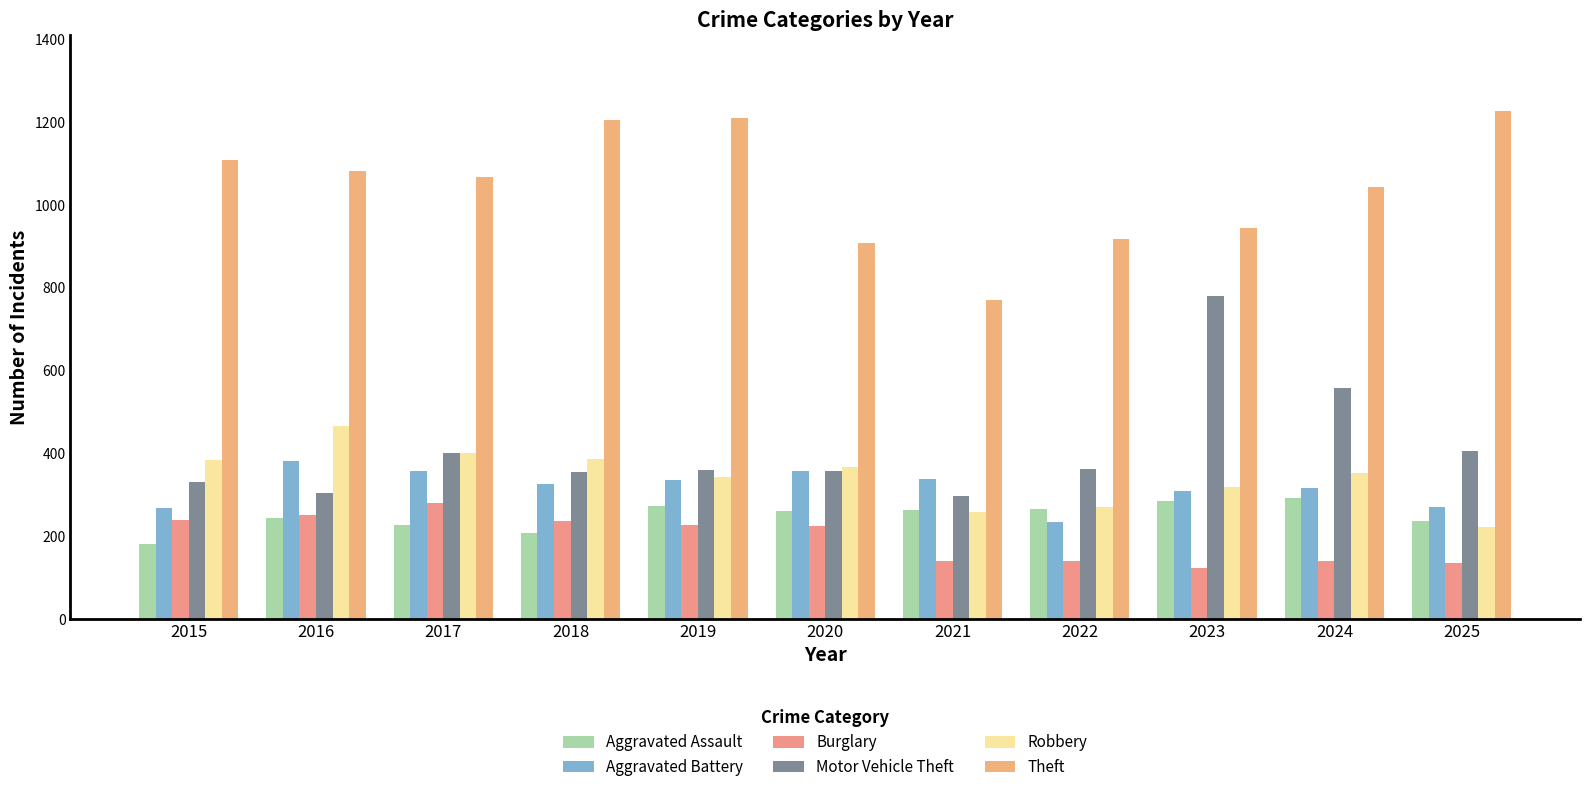

What is the minimum value shown in the chart?

124